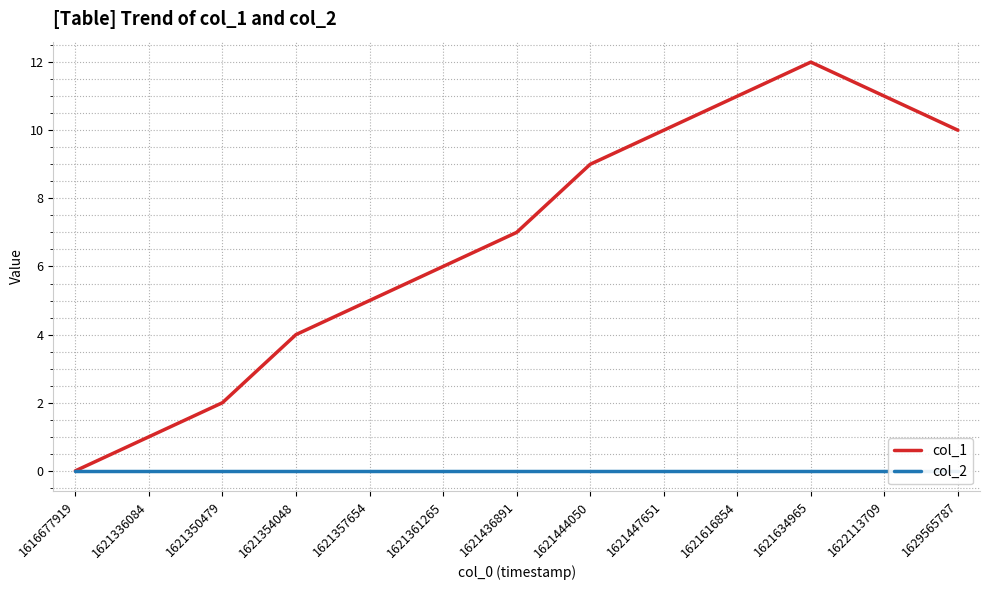

What is the value of the col_1 point at the 7th from the left?

7